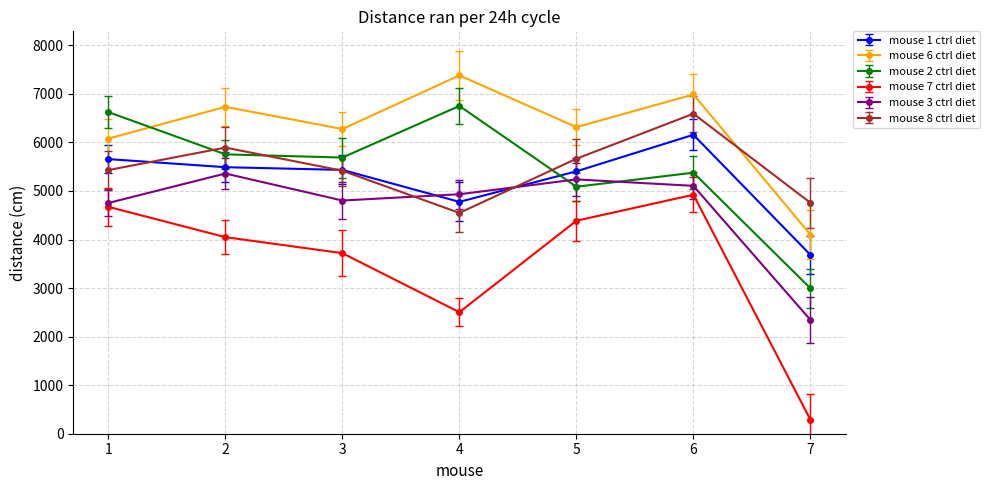

How many intersections are there between mouse 6 ctrl diet and mouse 8 ctrl diet?

1